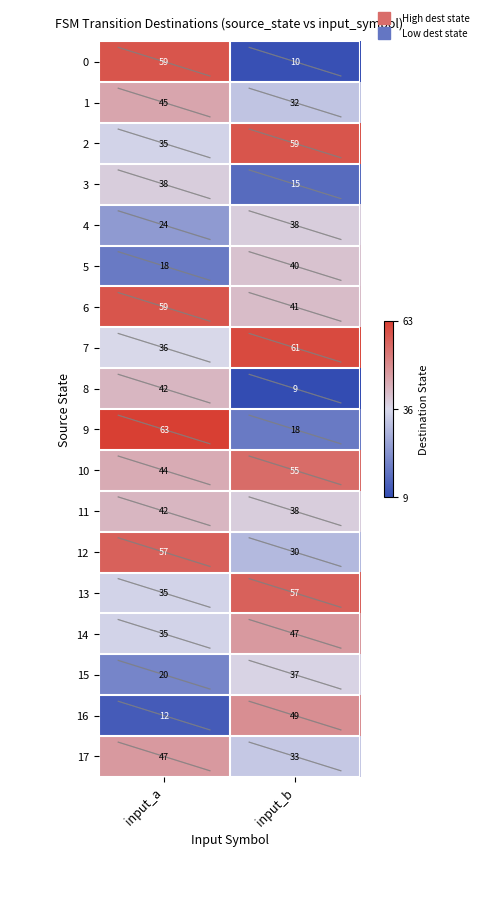

Where is 1 nearest to the value 38?

input_b